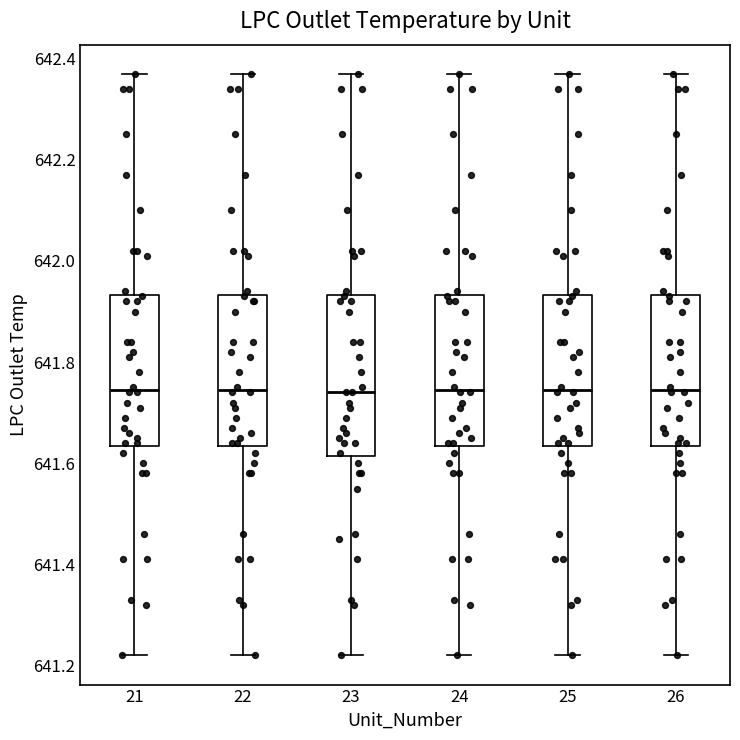

Reading left to right, read every box against the y-axis: the position of its median line, the range the box covers, and the ends of its whiskers. The values are not printed on the chart, so give them approximately, as read against the axis.

21: median 641.74, box 641.64 to 641.94, whiskers 641.22 to 642.38
22: median 641.74, box 641.64 to 641.94, whiskers 641.22 to 642.38
23: median 641.74, box 641.62 to 641.94, whiskers 641.22 to 642.38
24: median 641.74, box 641.64 to 641.94, whiskers 641.22 to 642.38
25: median 641.74, box 641.64 to 641.94, whiskers 641.22 to 642.38
26: median 641.74, box 641.64 to 641.94, whiskers 641.22 to 642.38